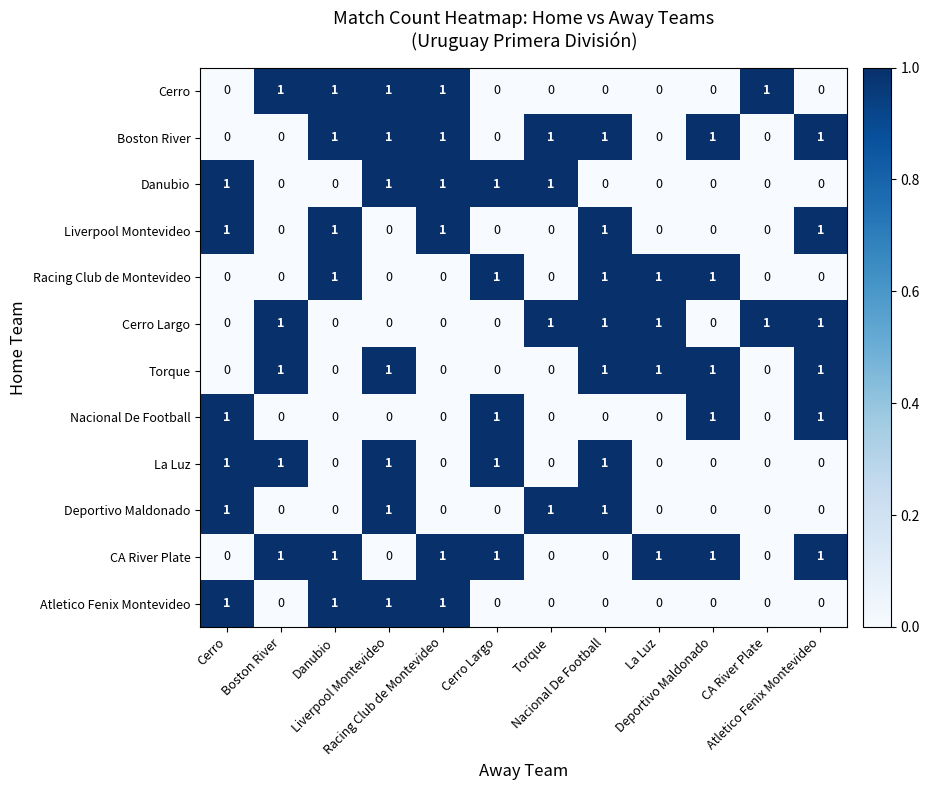

At how many categories does at least one series exceed 0?

12